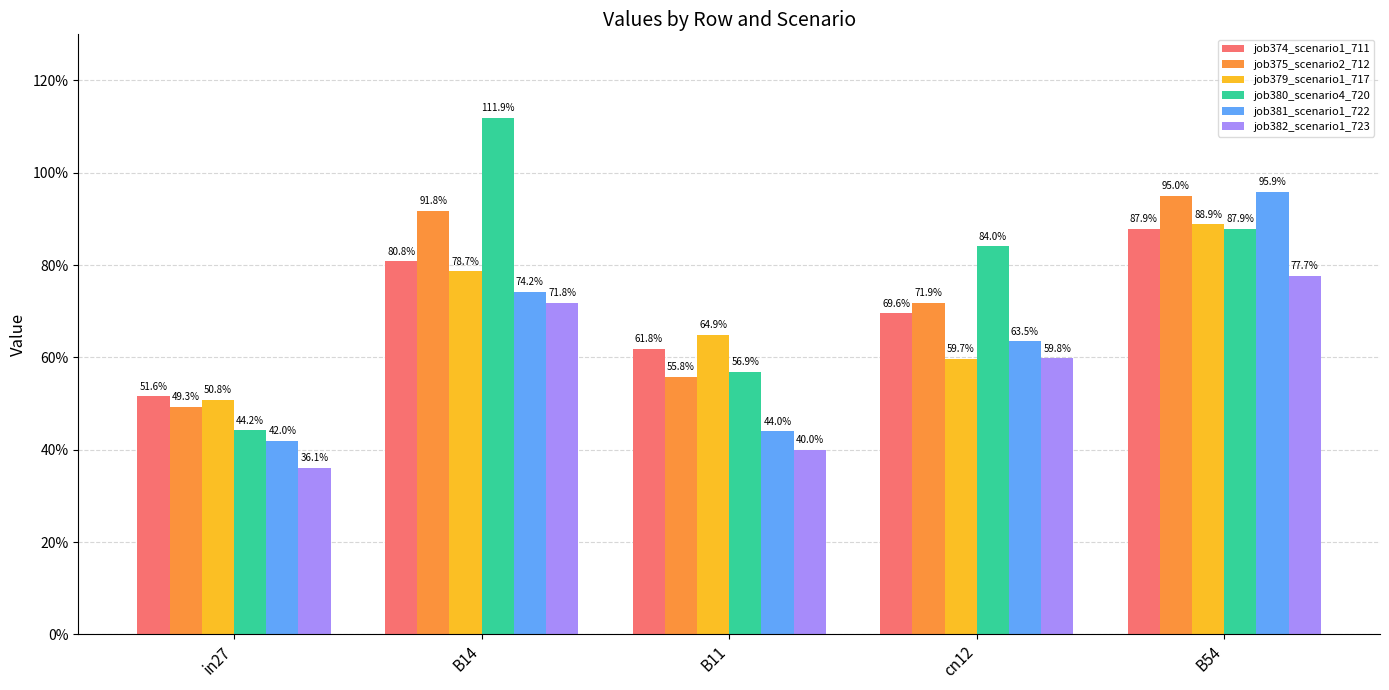

What are all the series names shown in the legend?

job374_scenario1_711, job375_scenario2_712, job379_scenario1_717, job380_scenario4_720, job381_scenario1_722, job382_scenario1_723